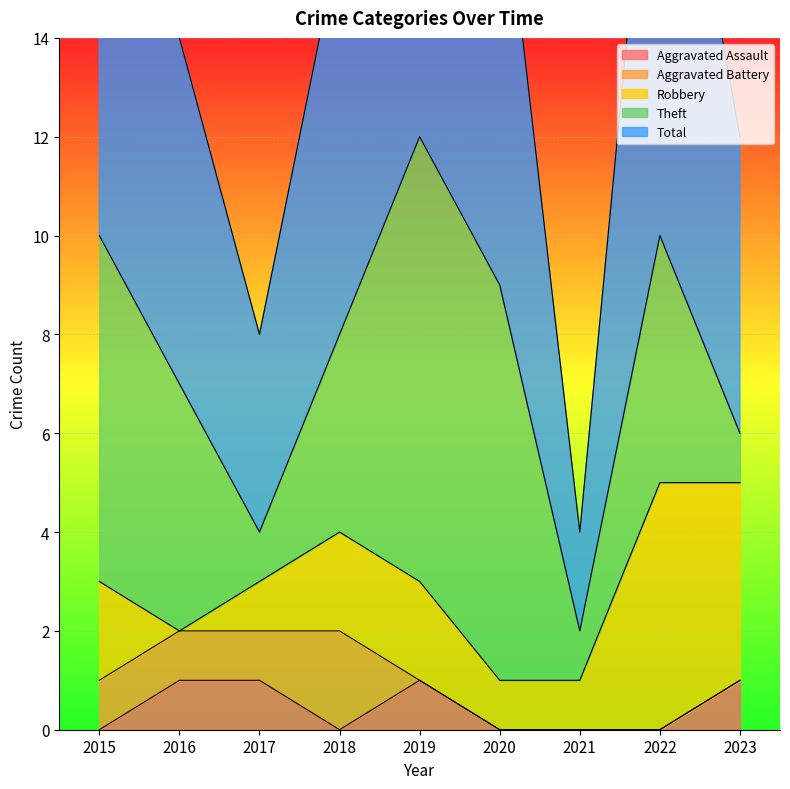

Reading left to right, extract all data points from this chart.

Aggravated Assault: 0	1	1	0	1	0	0	0	1
Aggravated Battery: 1	1	1	2	0	0	0	0	0
Robbery: 2	0	1	2	2	1	1	5	4
Theft: 7	5	1	4	9	8	1	5	1
Total: 10	7	4	8	12	9	2	11	6